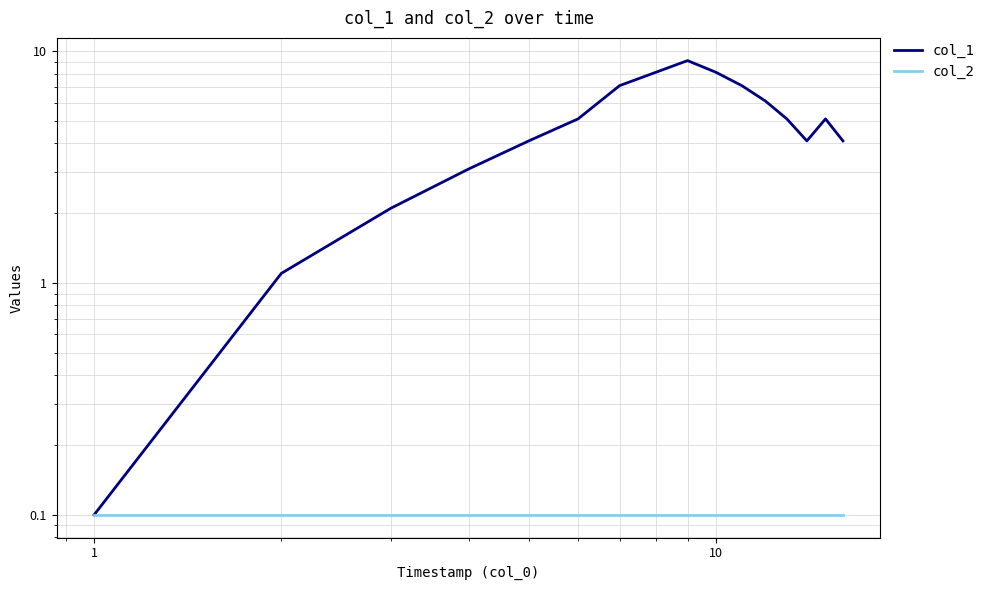

List the series in order of their overall mean, highest first.

col_1, col_2